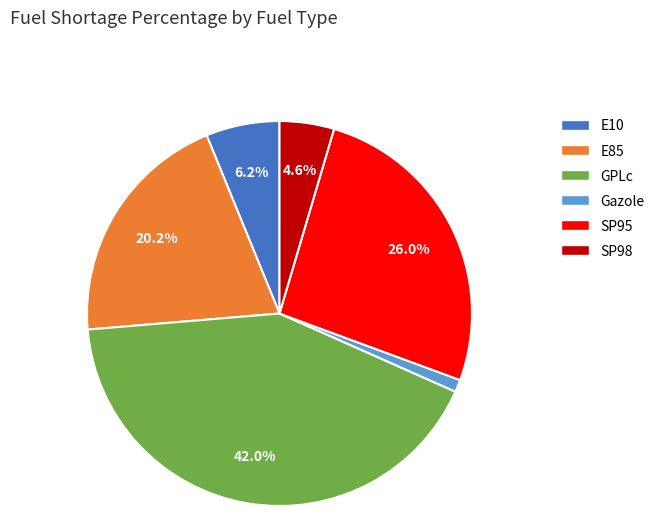

What percentage do E10 and GPLc together represent?

48.2%